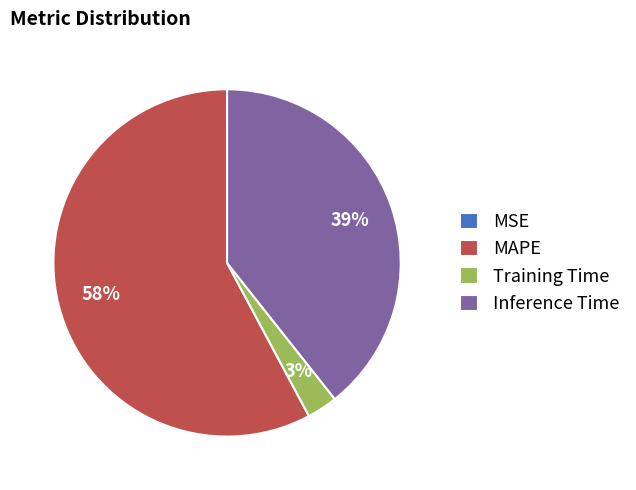

To the nearest percent, what is the difference between the largest and smallest slice percentages?

58%